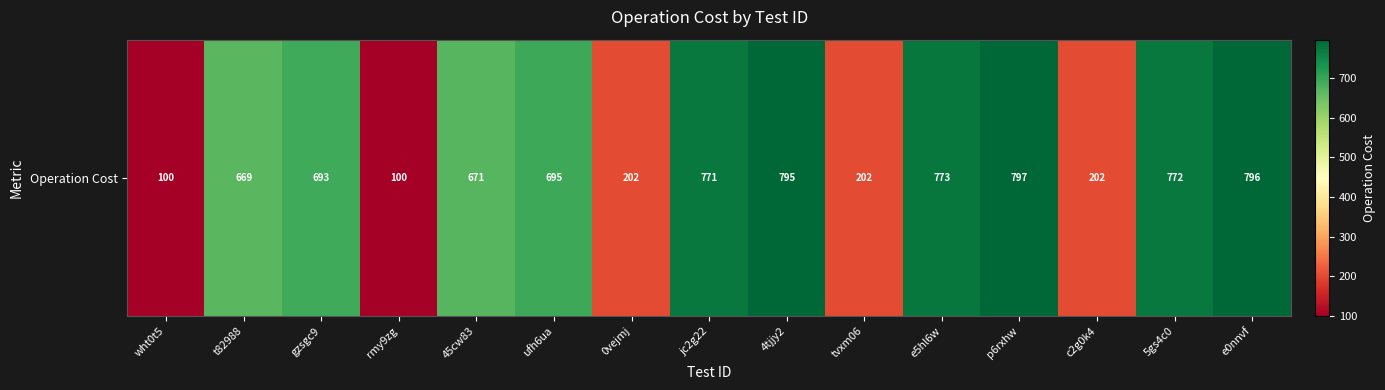

Approximately how many times larger is the value at t82988 compared to 0vejmj?

3.3